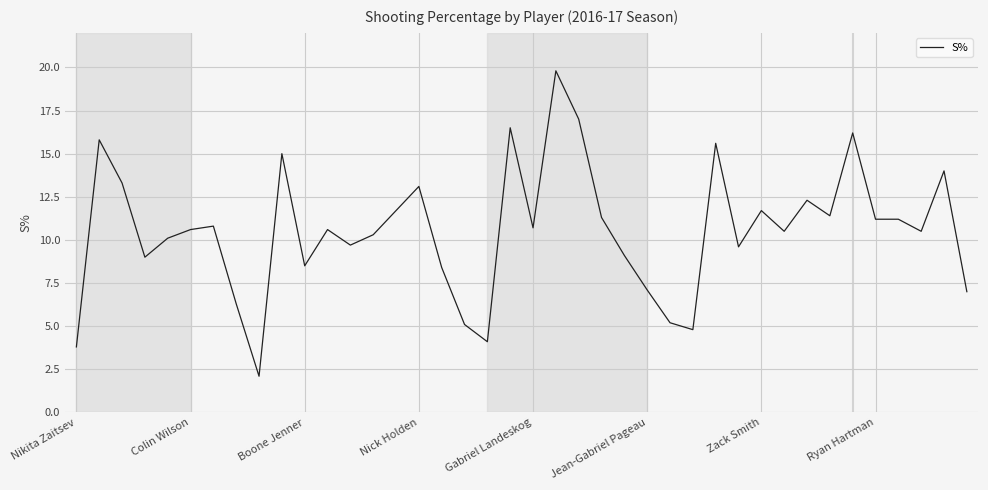

What is the difference between the maximum and minimum values?

17.7